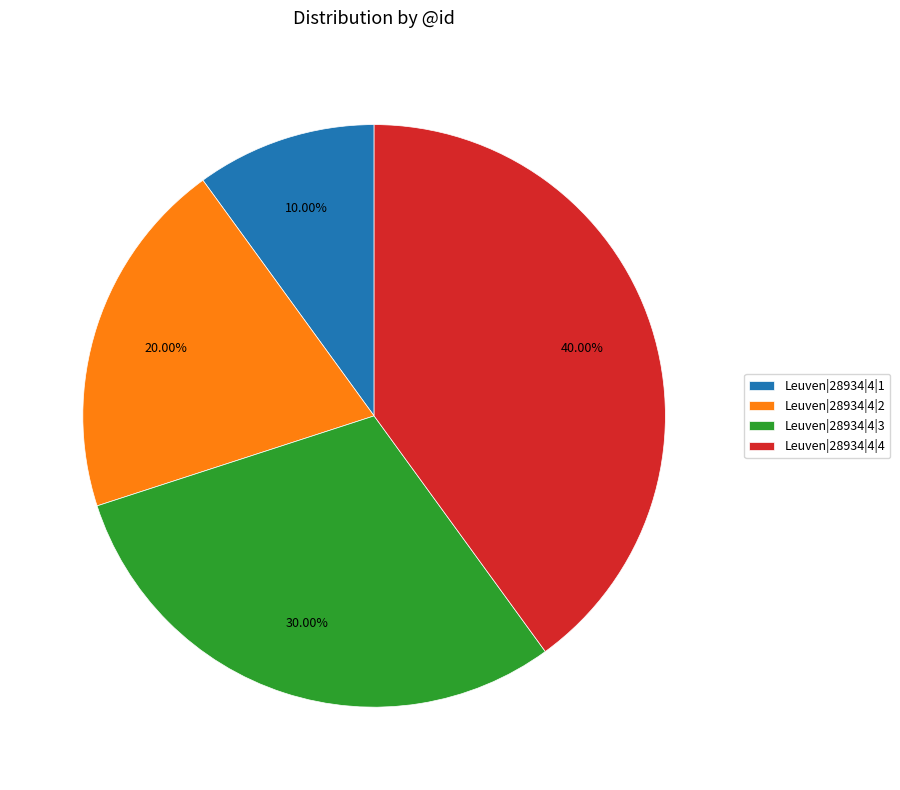

True or false: Leuven|28934|4|3 accounts for 30% of the total.

True